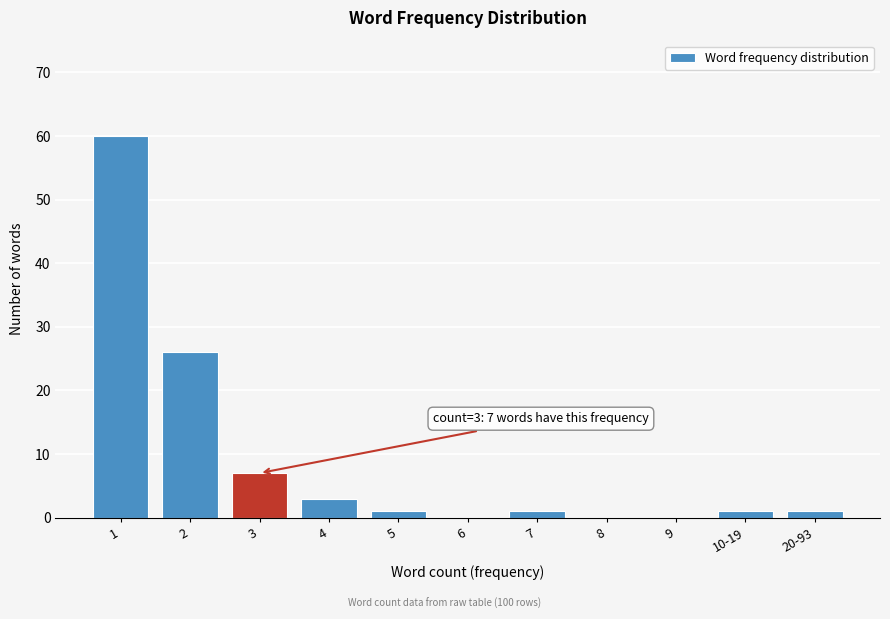

Reading left to right, what are all the values shown in this chart?

1=60	2=26	3=7	4=3	5=1	6=0	7=1	8=0	9=0	10-19=1	20-93=1